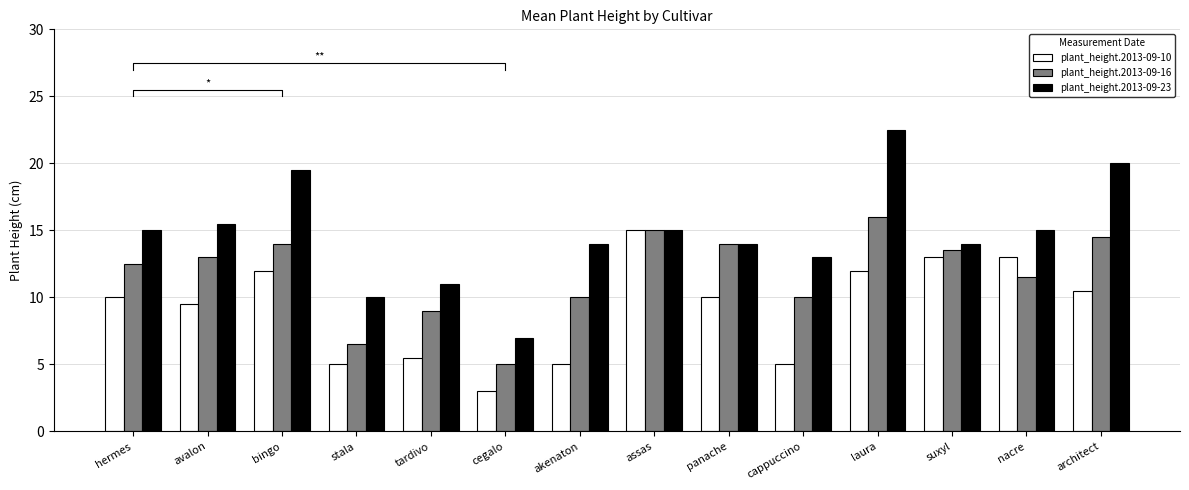

What is the sum of the plant_height.2013-09-23 values at hermes and assas?

30.0